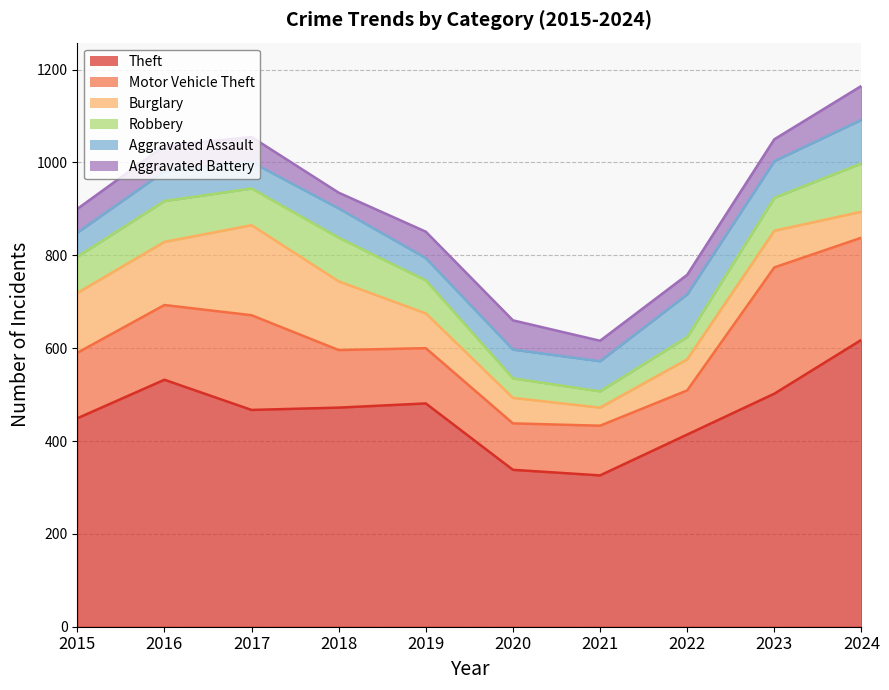

True or false: Motor Vehicle Theft and Robbery intersect in this chart.

False